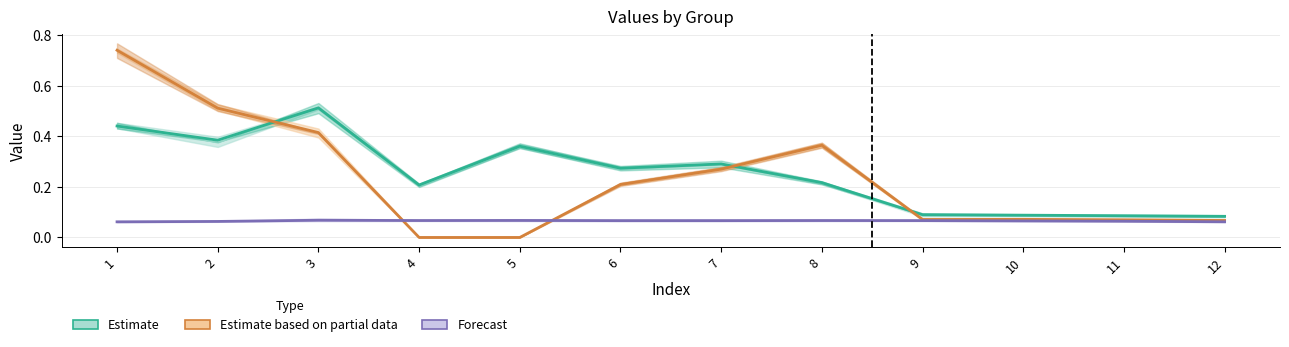

At which category is the sum across all series the highest?

1